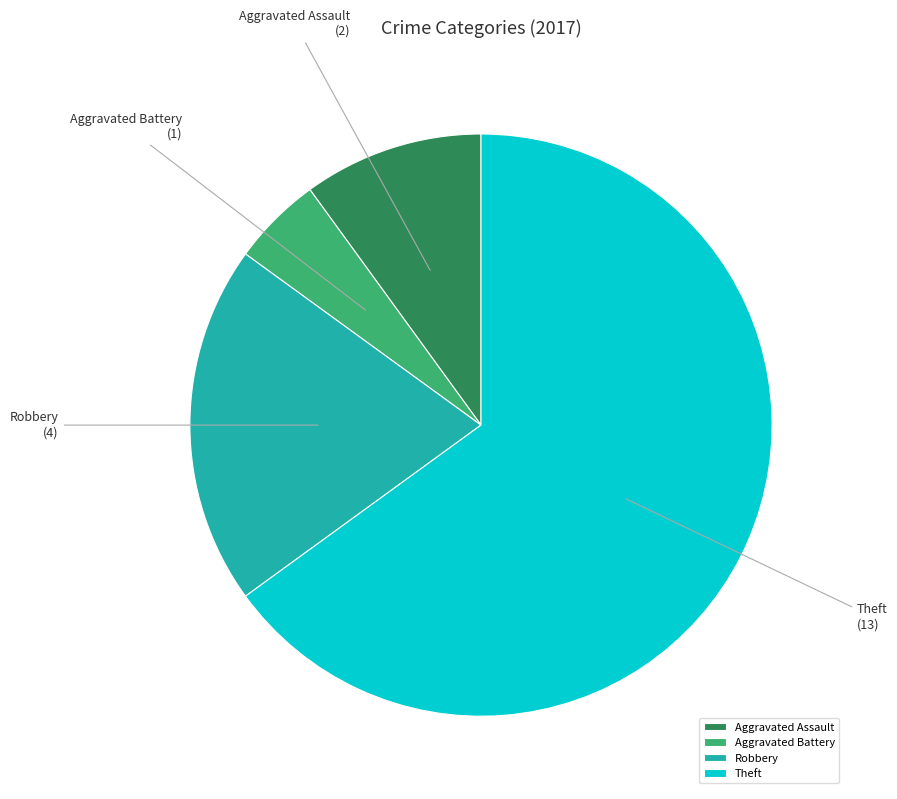

Is there any slice that represents more than half of the pie?

Yes